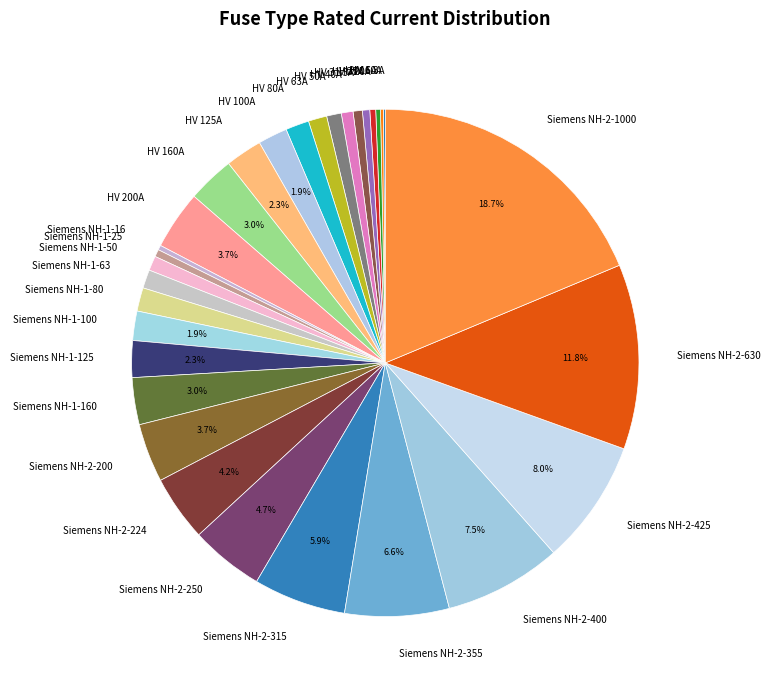

Do HV 16A and HV 100A together represent more than half of the pie?

No